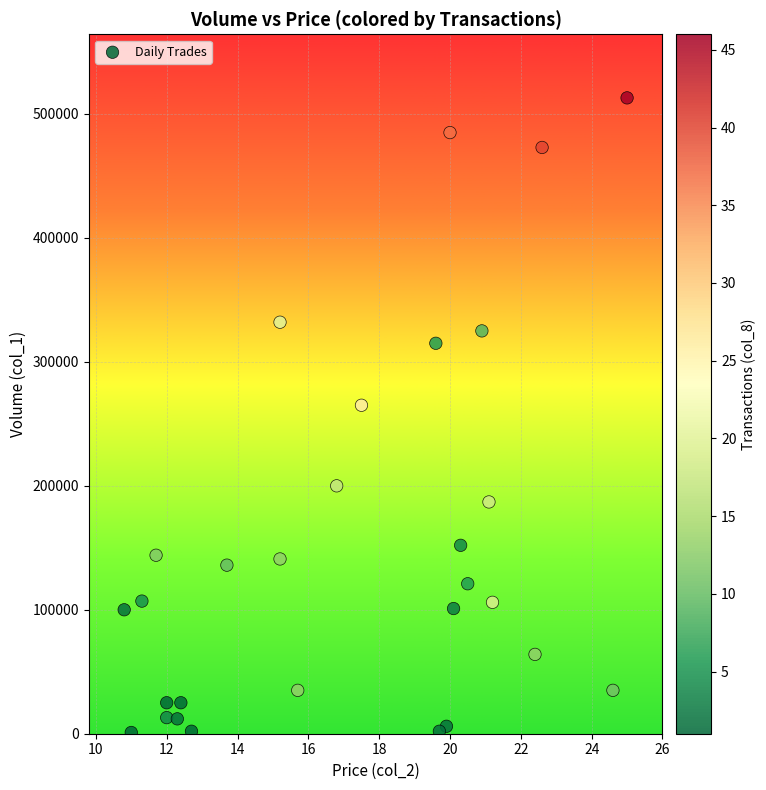

What Y value in the scatter plot is closest to 257000?

265000